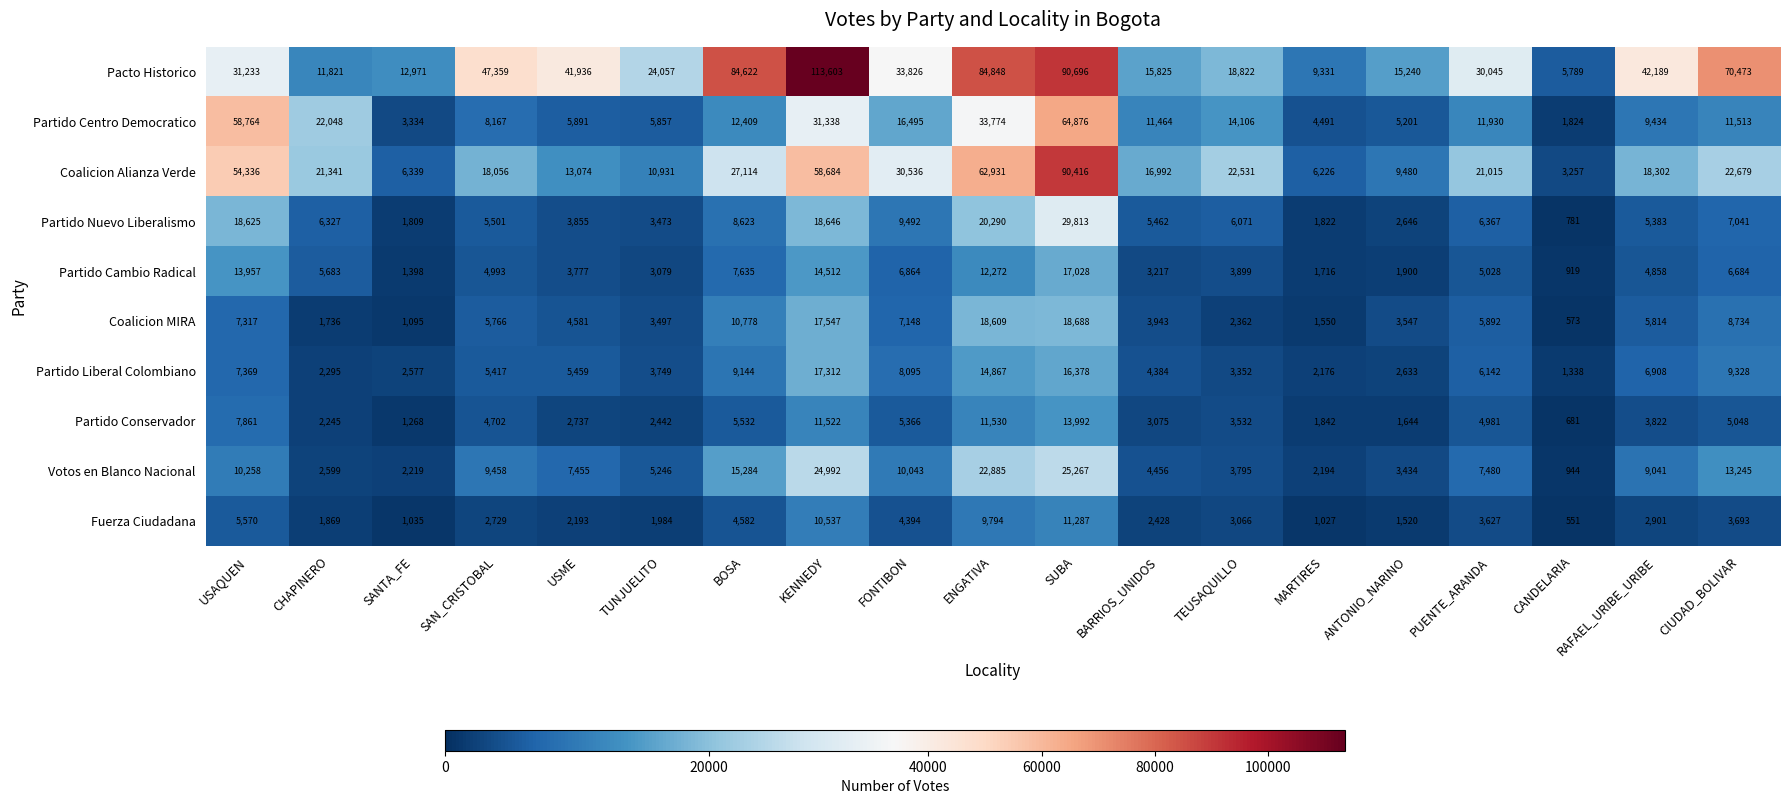

What is the difference between the Partido Centro Democratico values at PUENTE_ARANDA and CIUDAD_BOLIVAR?

417